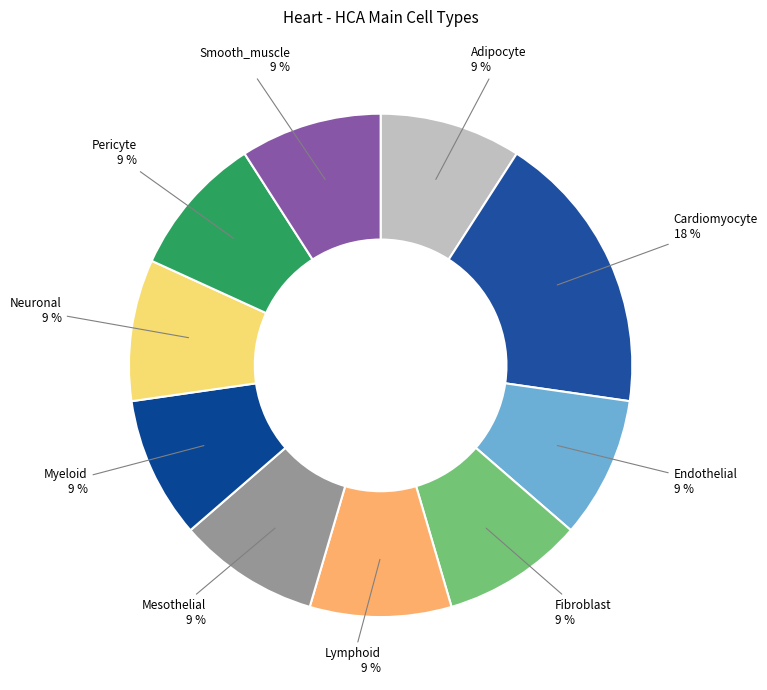

Count the number of slices in the pie.

10